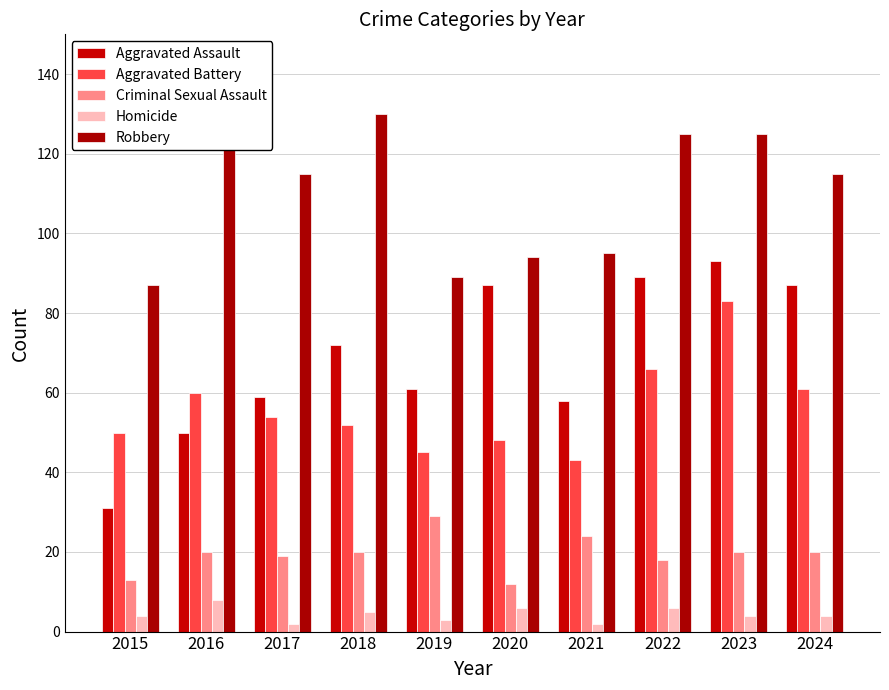

The Aggravated Assault series shows 59 at 2017. True or false?

True